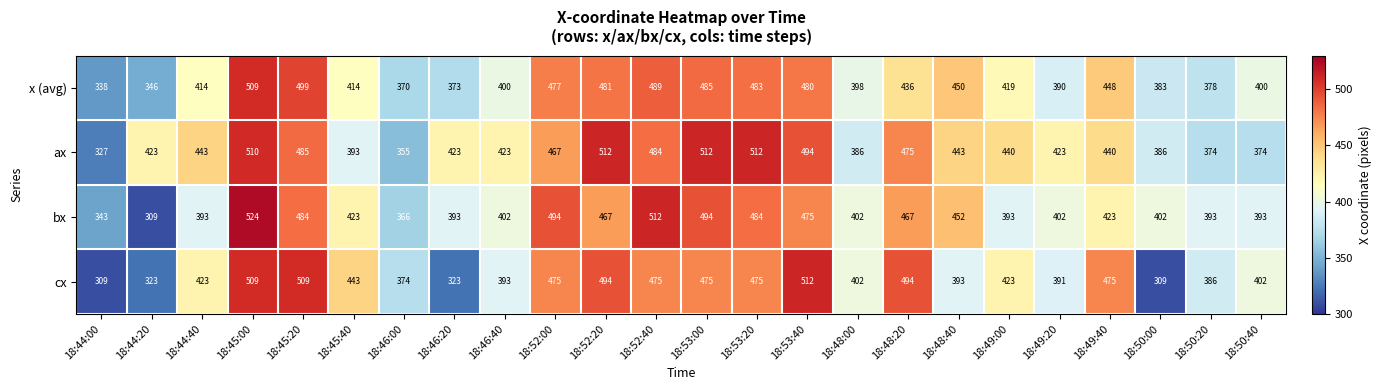

What is the total value across all series at 18:44:40?

1673